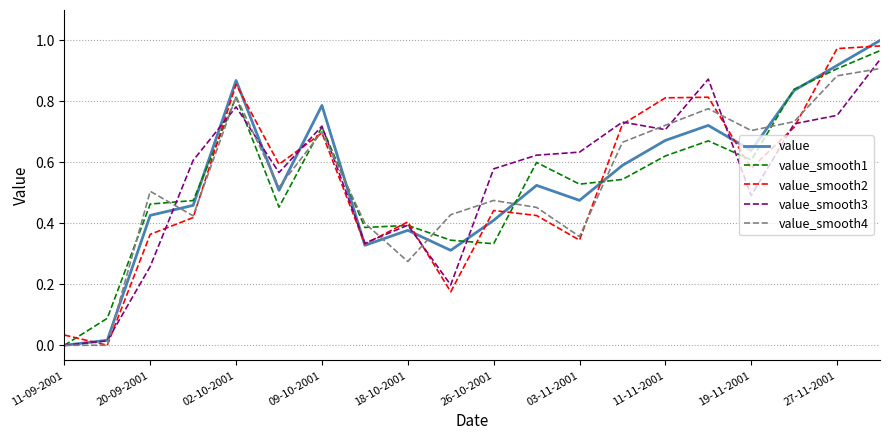

What are all the series names shown in the legend?

value, value_smooth1, value_smooth2, value_smooth3, value_smooth4